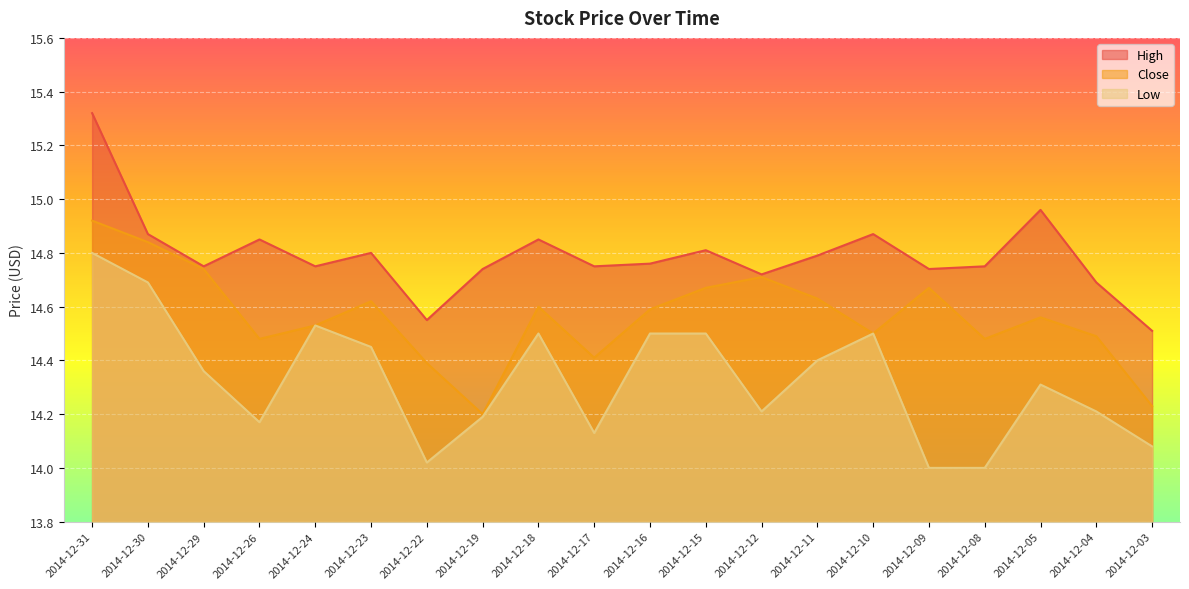

What is the lowest value of the Close series?

14.2